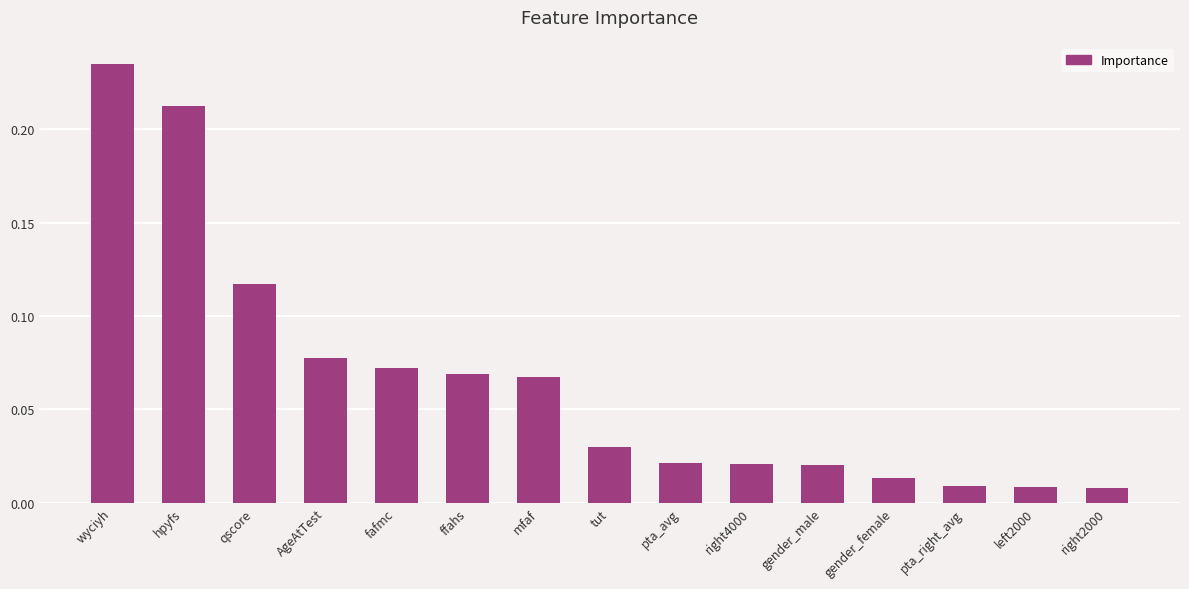

True or false: the data shows 0.0 at fafmc.

False